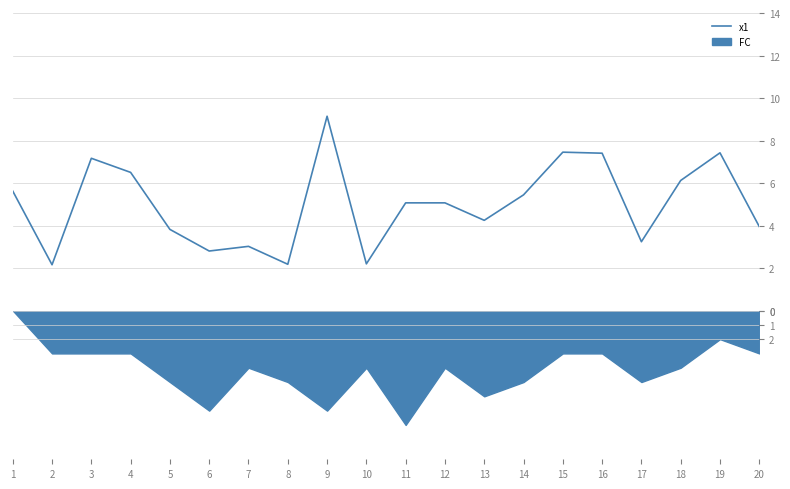

Which has a higher value, 7 or 9?

9